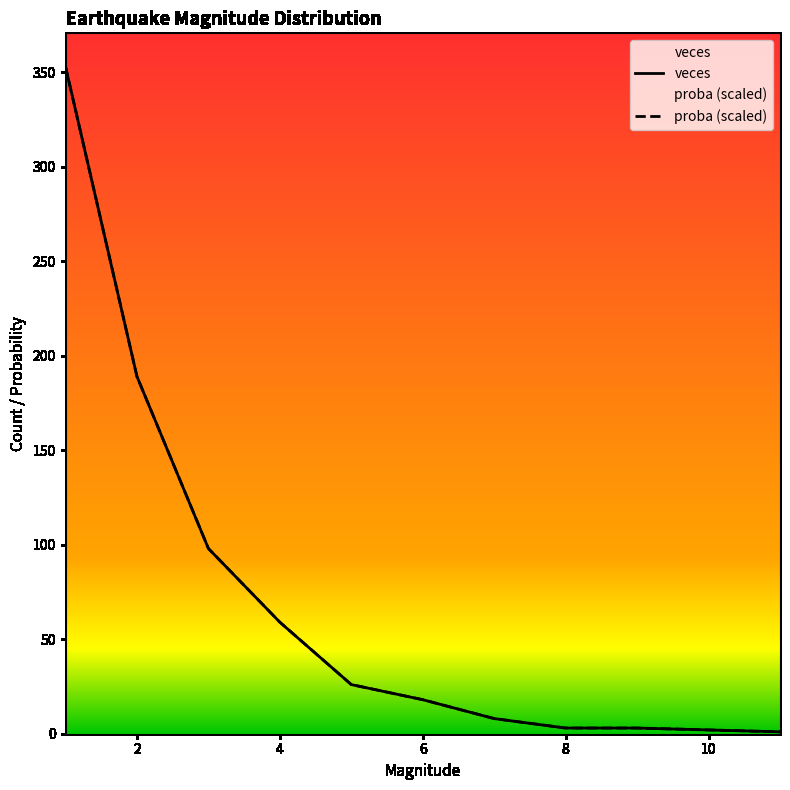

How many data points in proba (scaled) are less than 25?

5